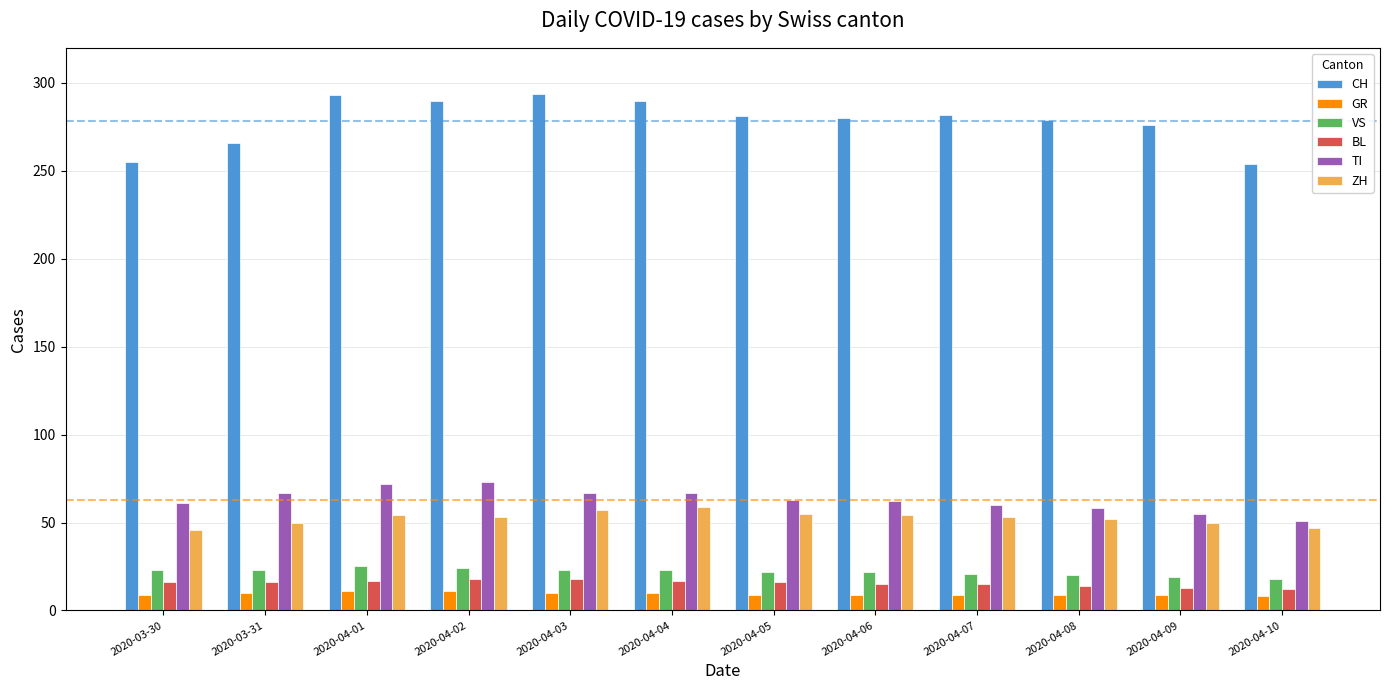

What are all the series names shown in the legend?

CH, GR, VS, BL, TI, ZH